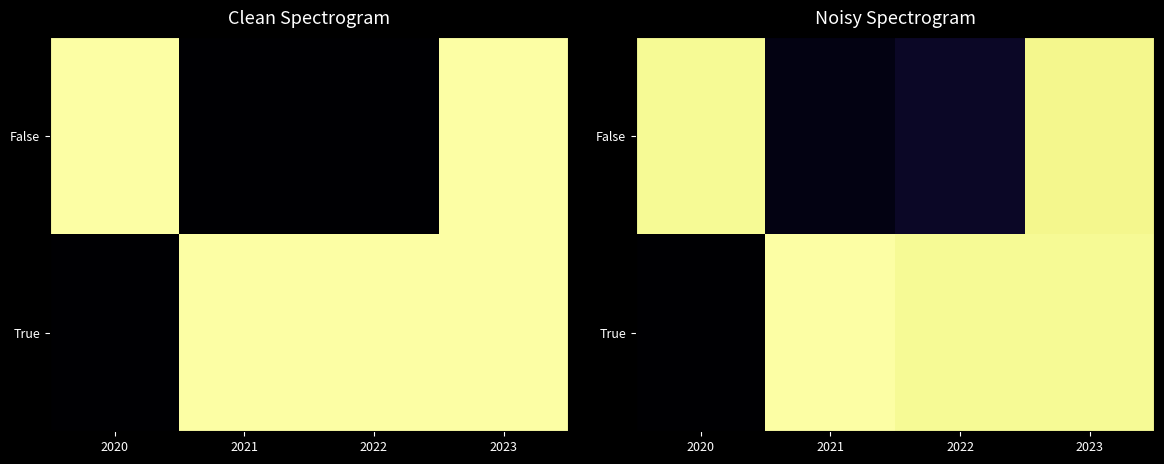

Which label corresponds to the largest value in the chart?

2021